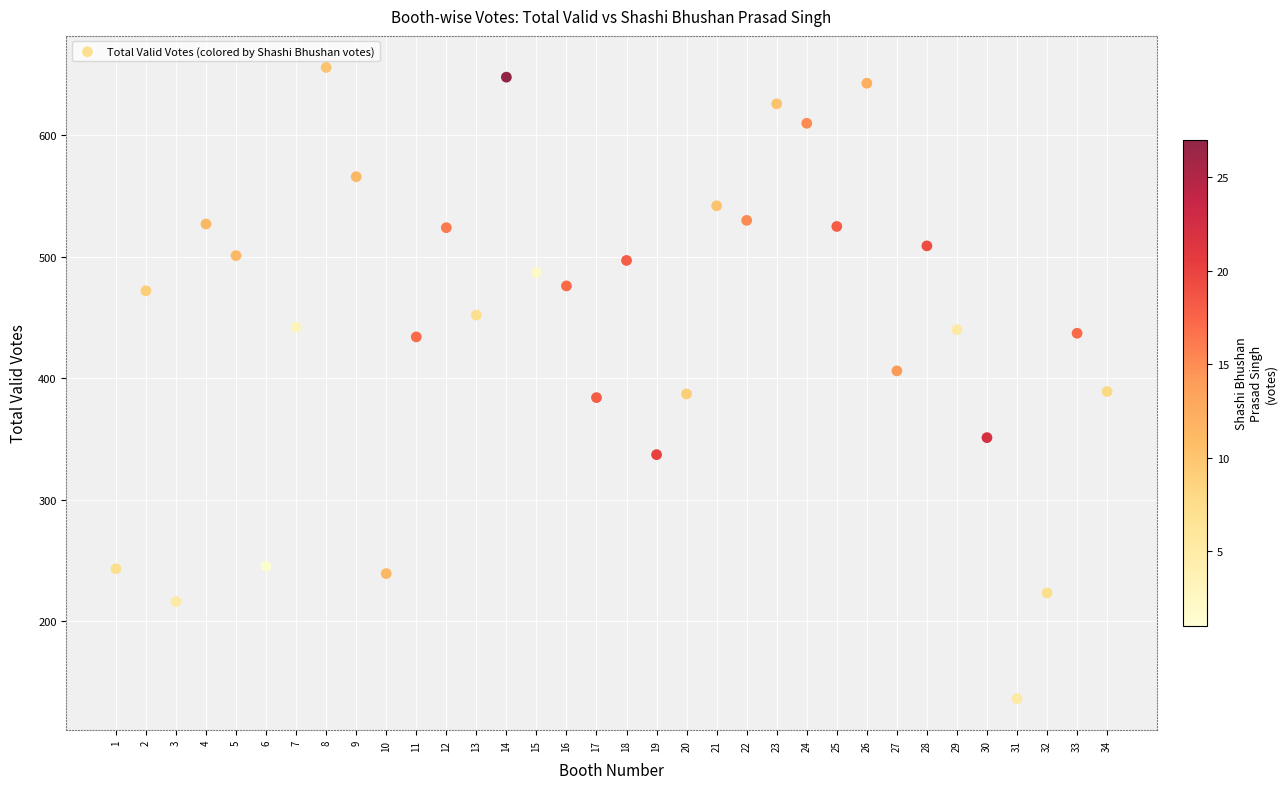

What is the range of X values (max minus min)?

33